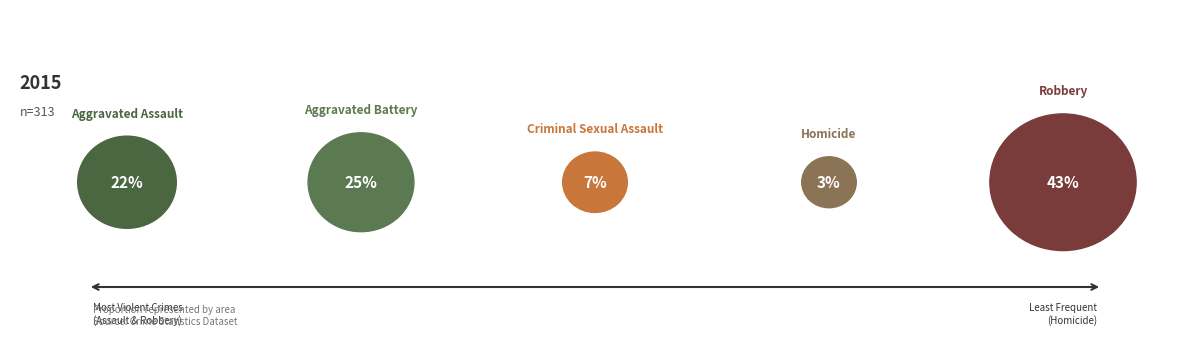

Does any single category account for the majority?

No